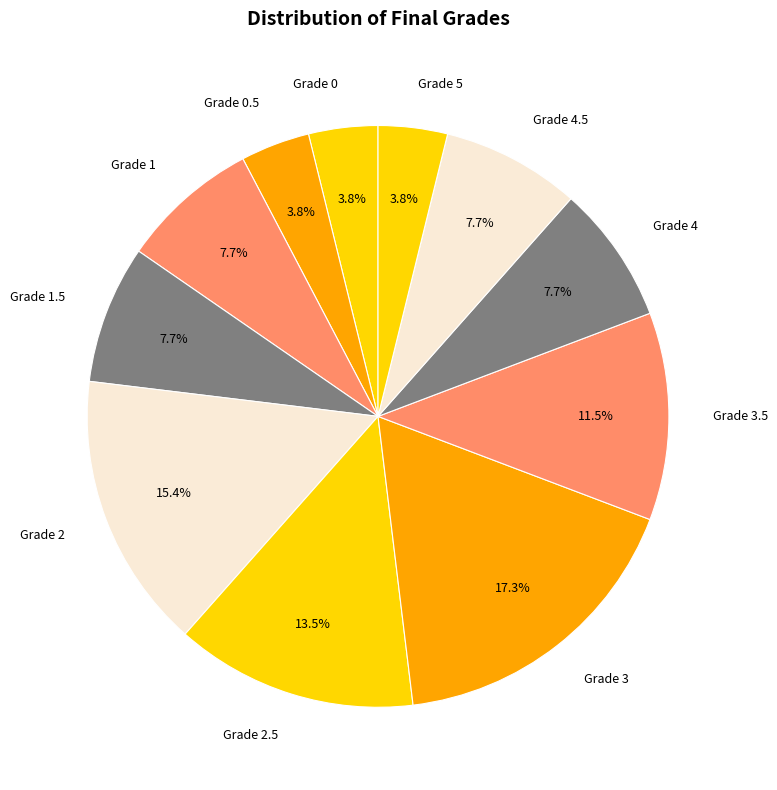

Which category has the biggest portion of the pie?

Grade 3